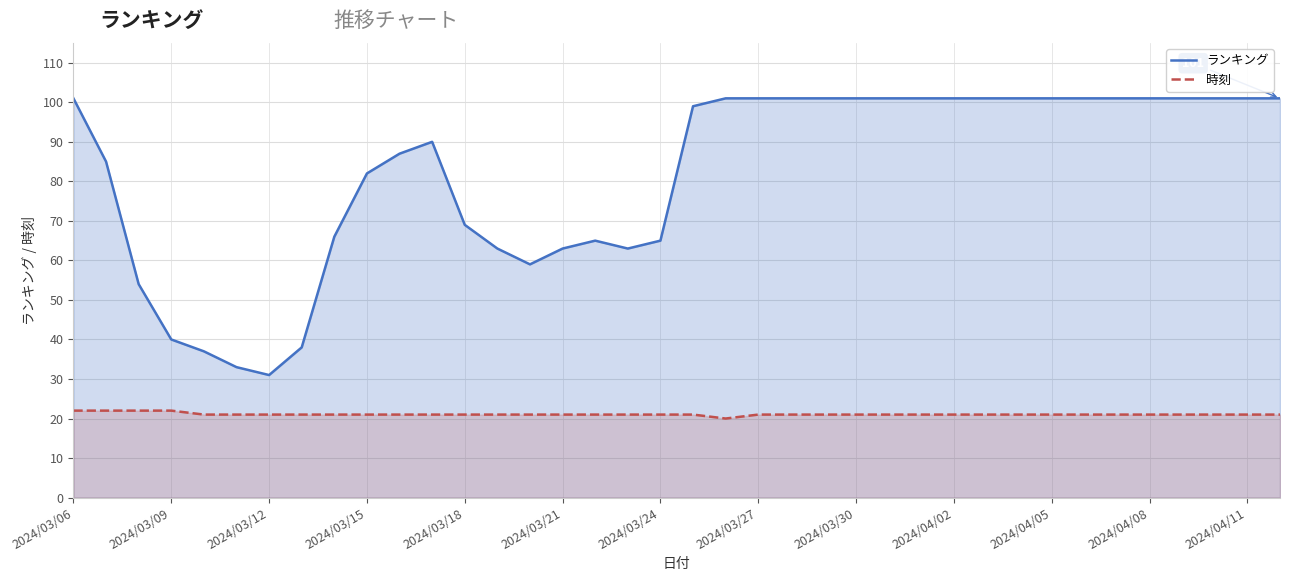

What are all the series names shown in the legend?

ランキング, 時刻